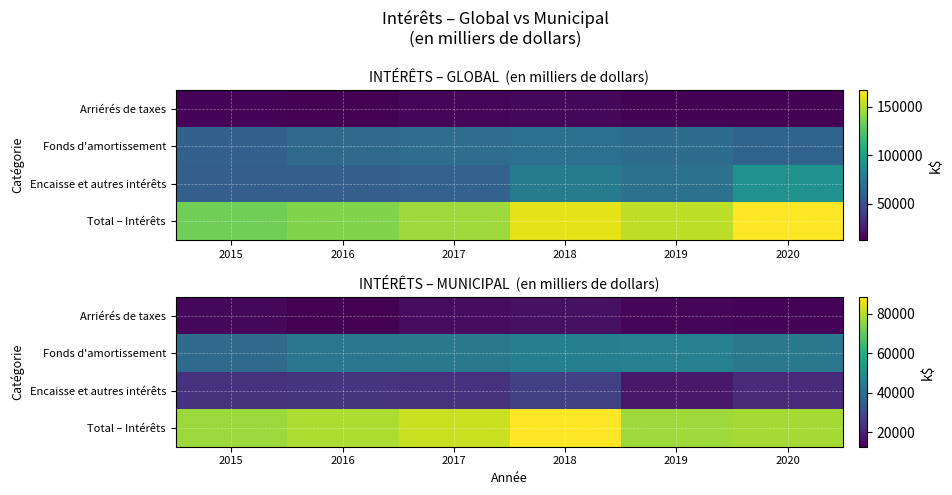

What is the highest value of the Arriérés de taxes series?

15963.2